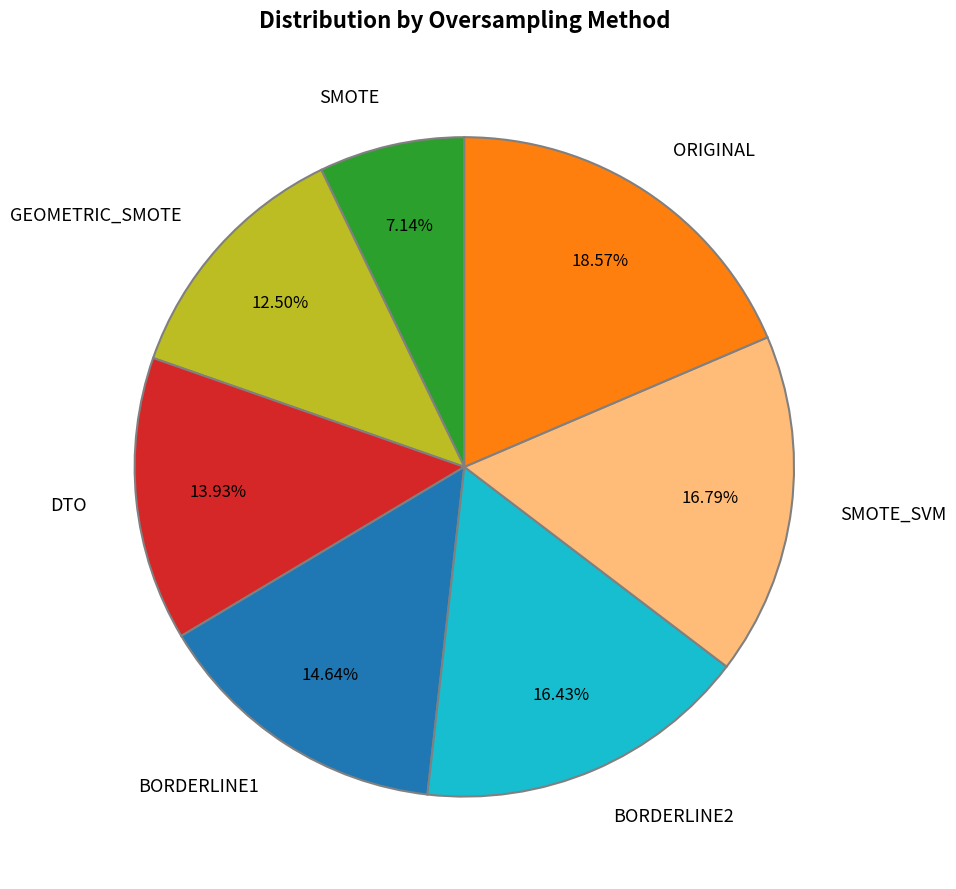

Is it true that BORDERLINE2 is 16% of the pie?

True